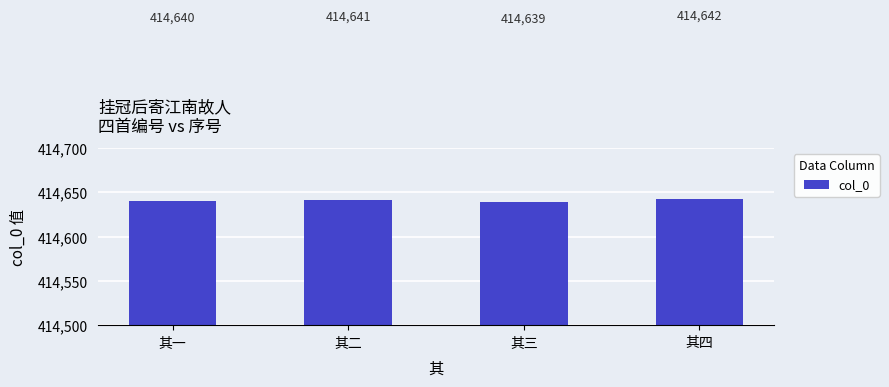

At which label is the value closest to 414640?

其一